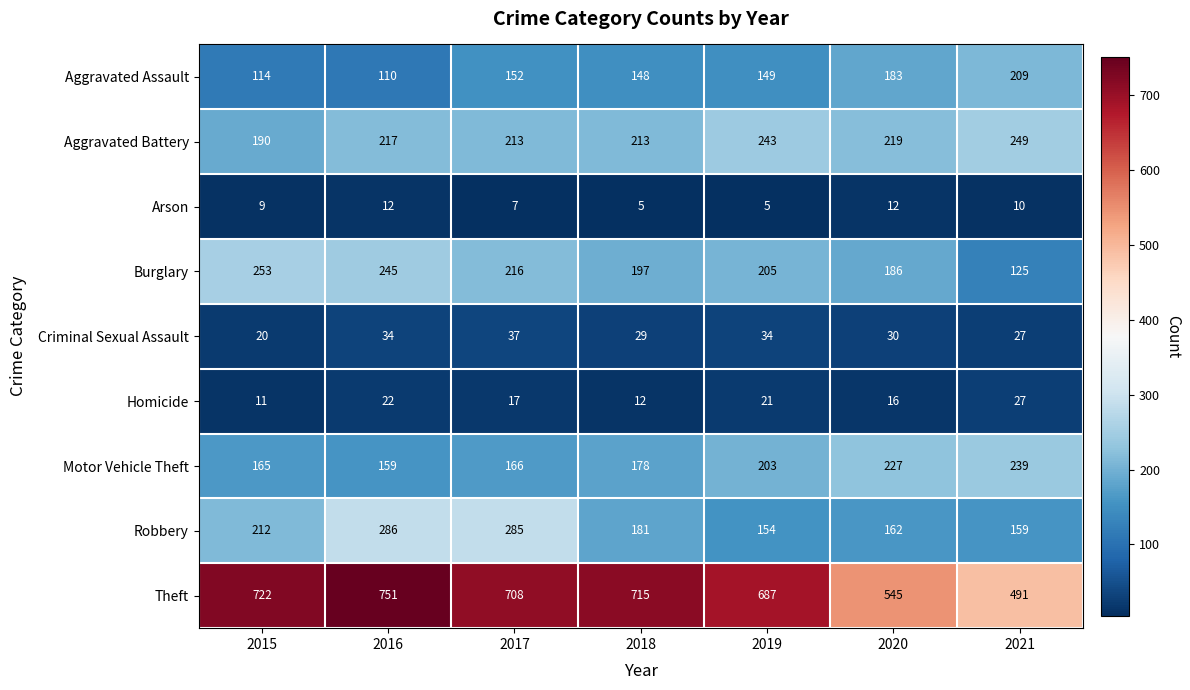

What is the greatest value displayed?

751